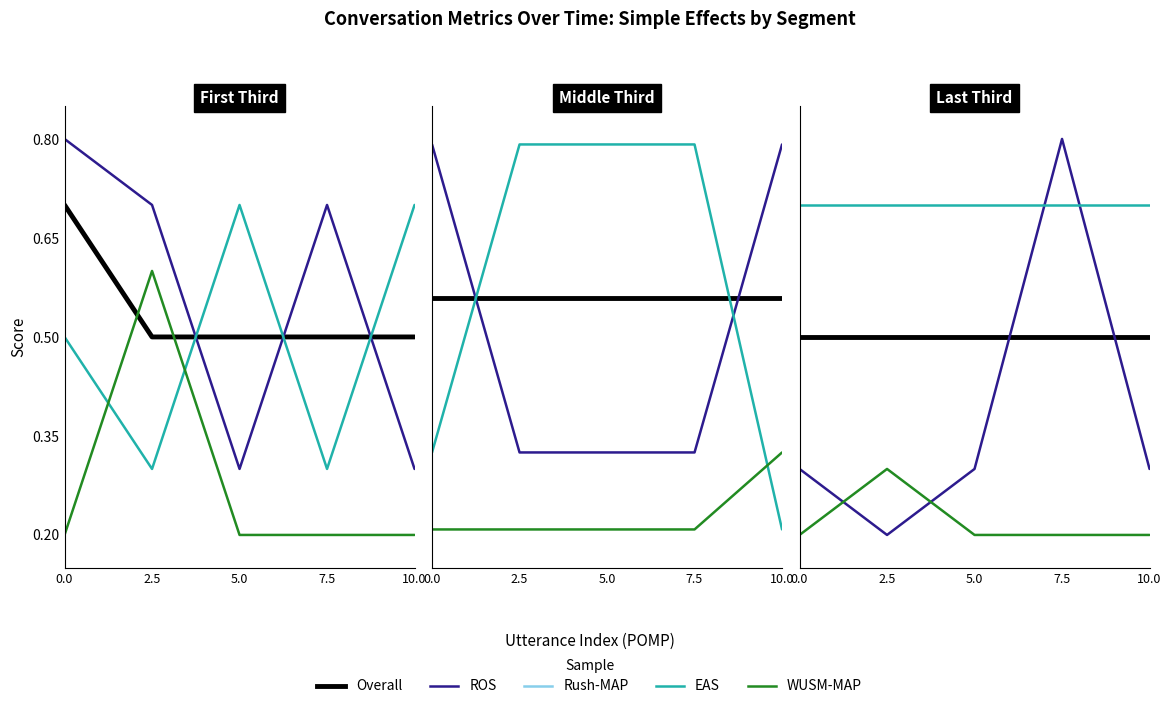

What position from the left is 0.0?

1